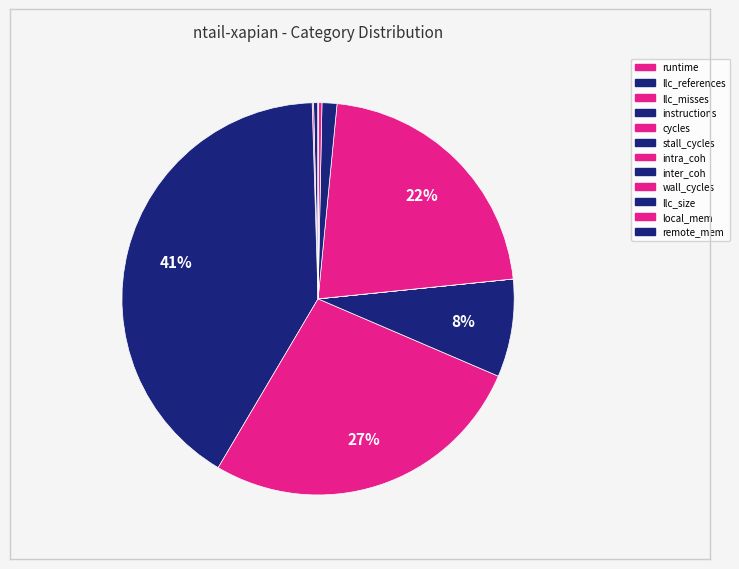

True or false: llc_misses accounts for 8% of the total.

False